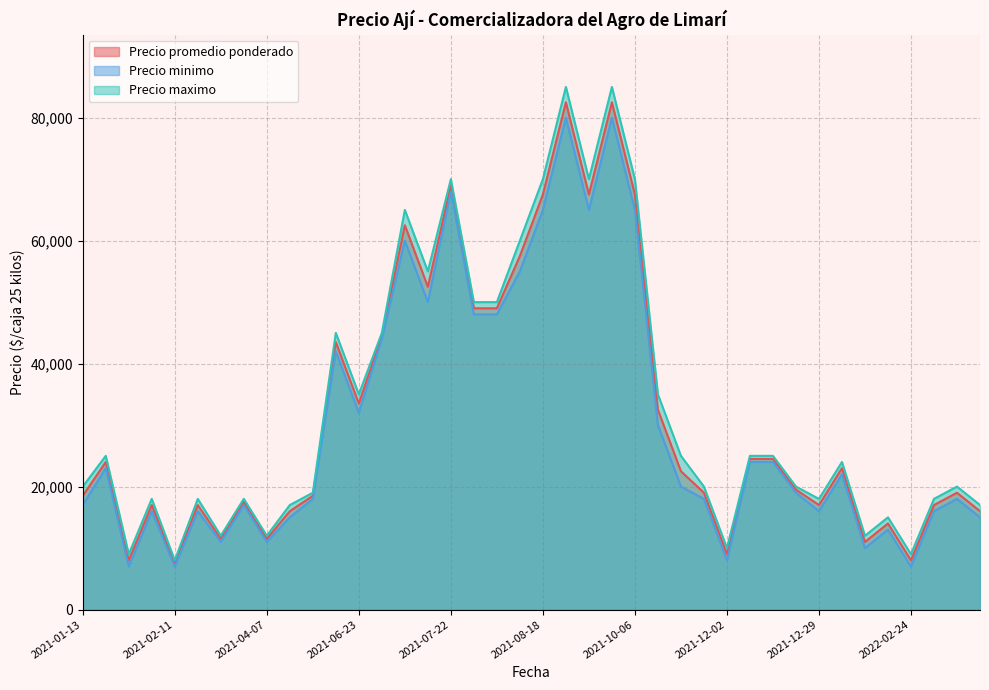

At which label is Precio promedio ponderado closest to 45000?

2021-06-23